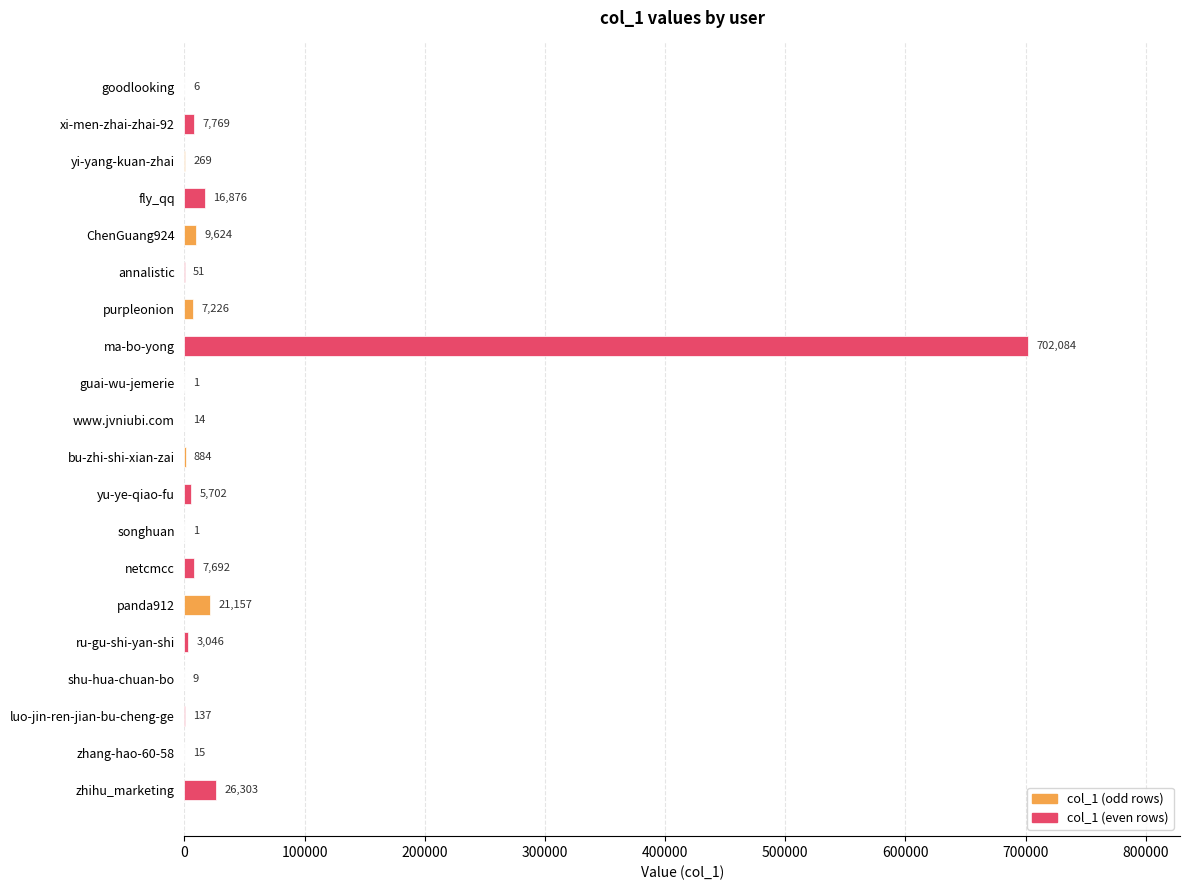

Which label corresponds to the largest value in the chart?

ma-bo-yong